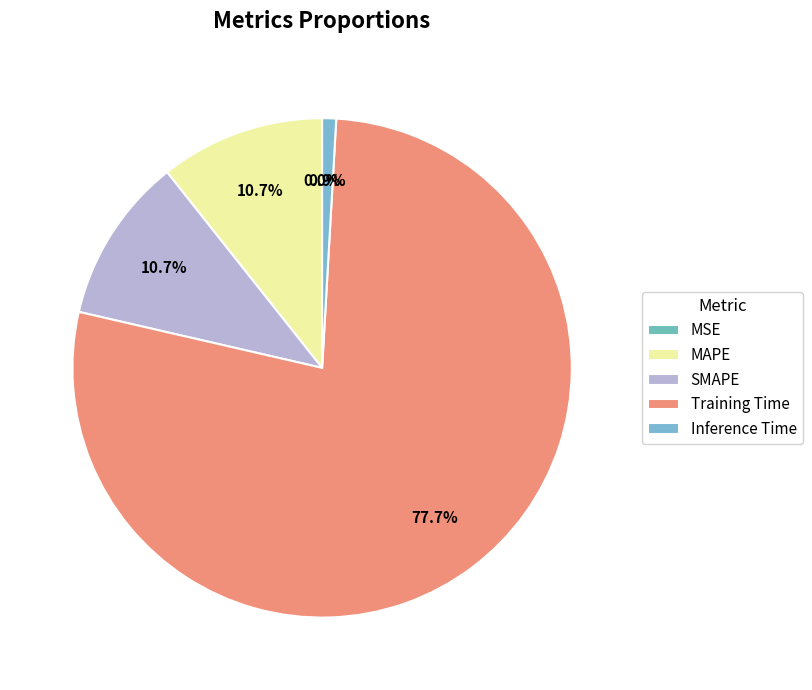

The Training Time slice represents 87% of the pie. True or false?

False